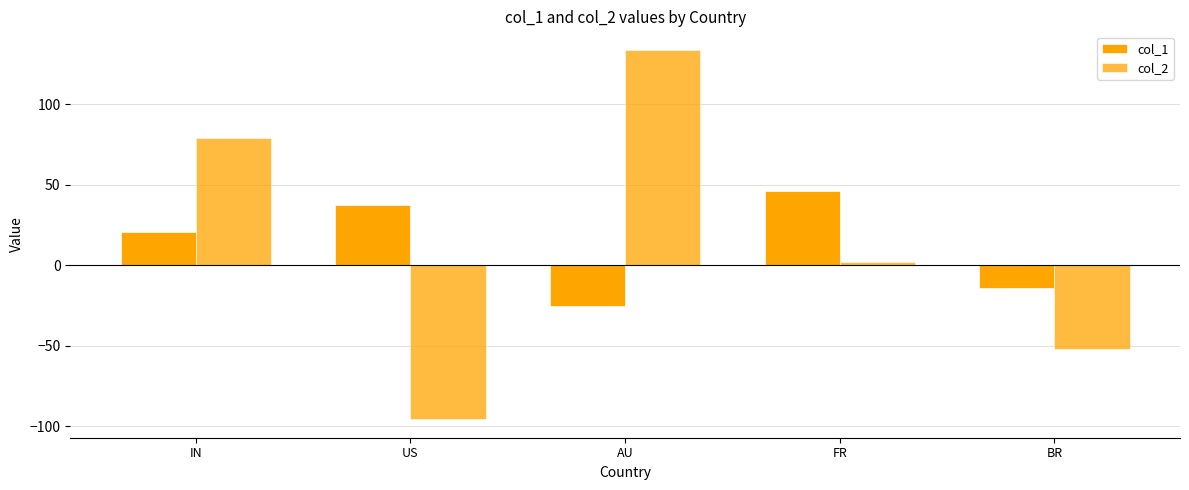

How many values in the col_2 series are below 2?

2